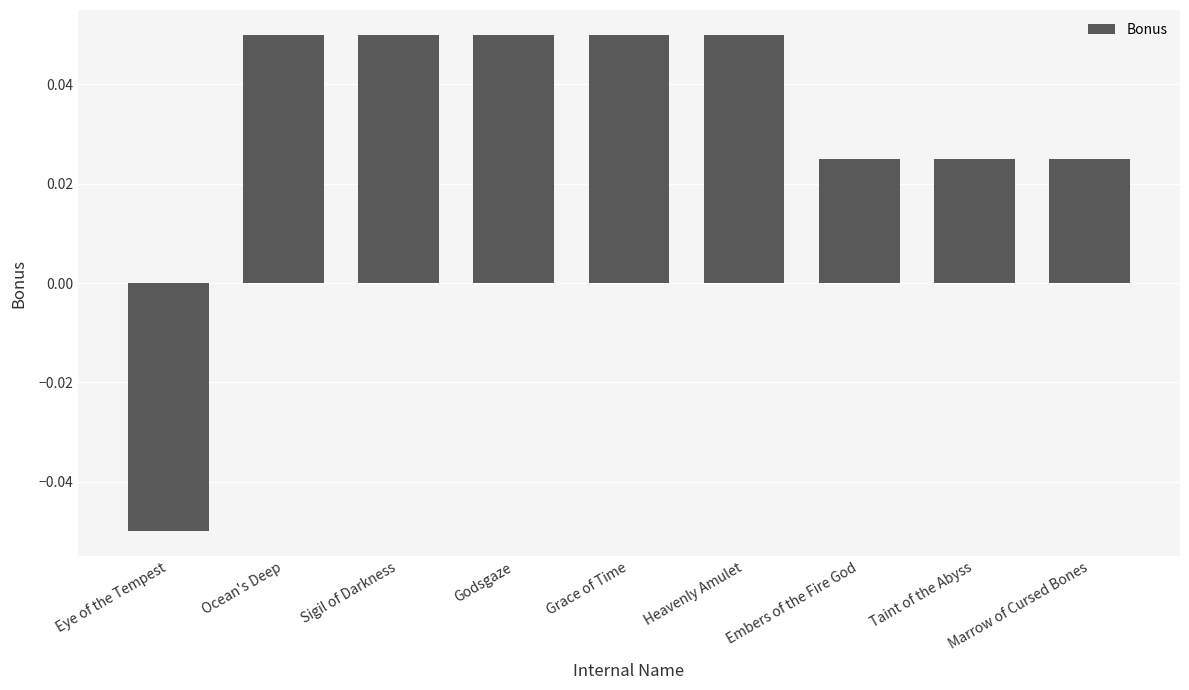

How many bars are there in total?

9